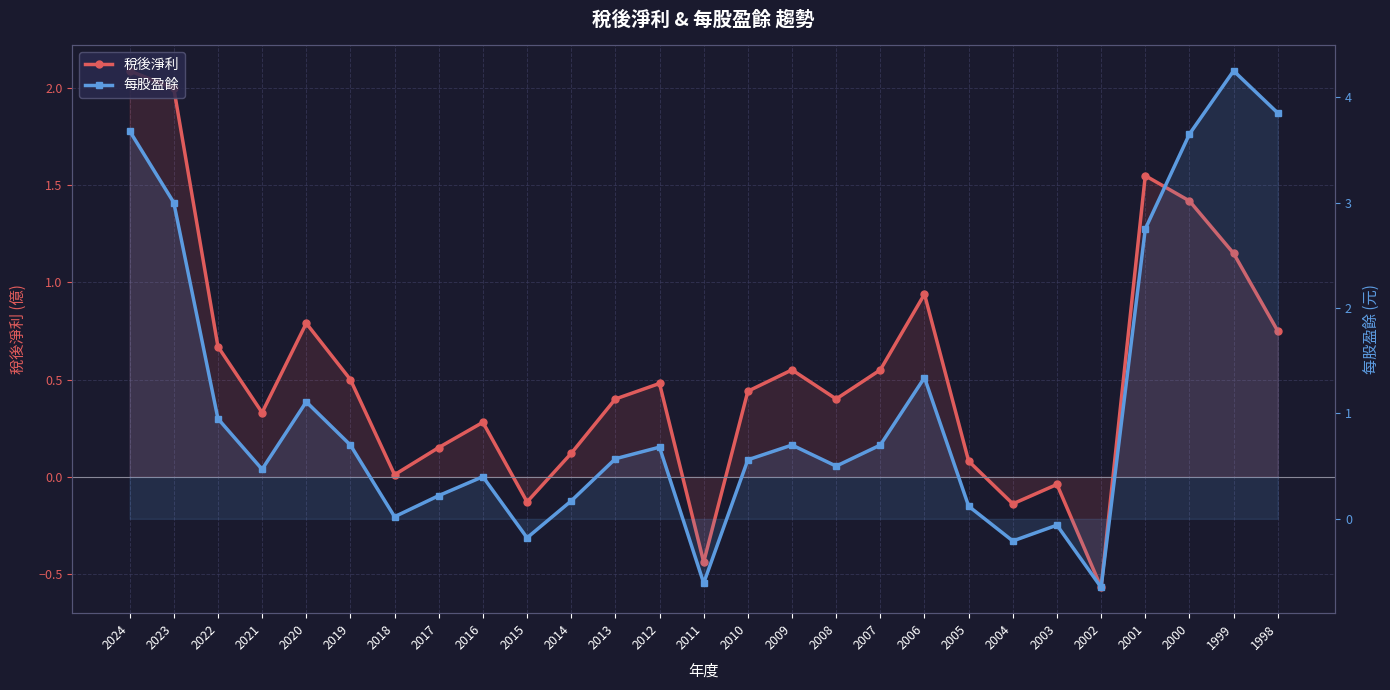

Reading left to right, transcribe all the data shown in this chart.

稅後淨利: 2.1	2.0	0.7	0.3	0.8	0.5	0.0	0.1	0.3	-0.1	0.1	0.4	0.5	-0.4	0.4	0.6	0.4	0.6	0.9	0.1	-0.1	-0.0	-0.6	1.6	1.4	1.1	0.8
每股盈餘: 3.7	3.0	0.9	0.5	1.1	0.7	0.0	0.2	0.4	-0.2	0.2	0.6	0.7	-0.6	0.6	0.7	0.5	0.7	1.3	0.1	-0.2	-0.1	-0.7	2.8	3.6	4.2	3.9